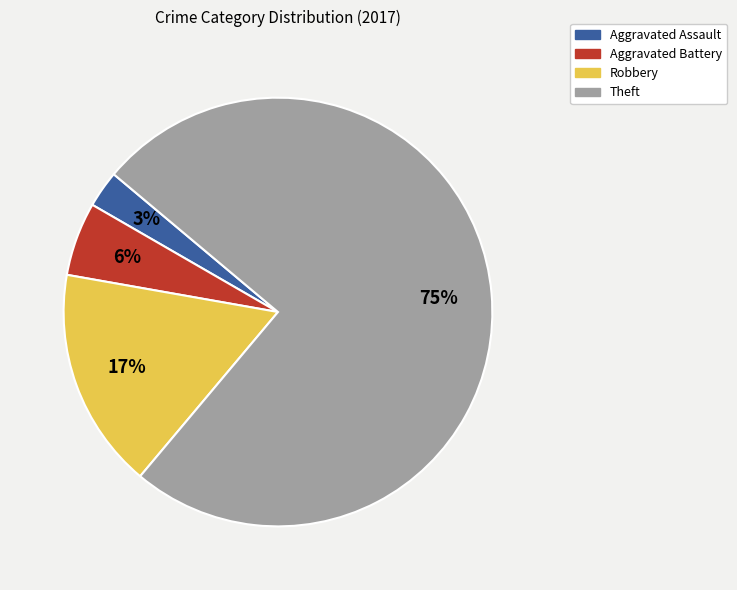

To the nearest percent, what is the average slice percentage?

25%